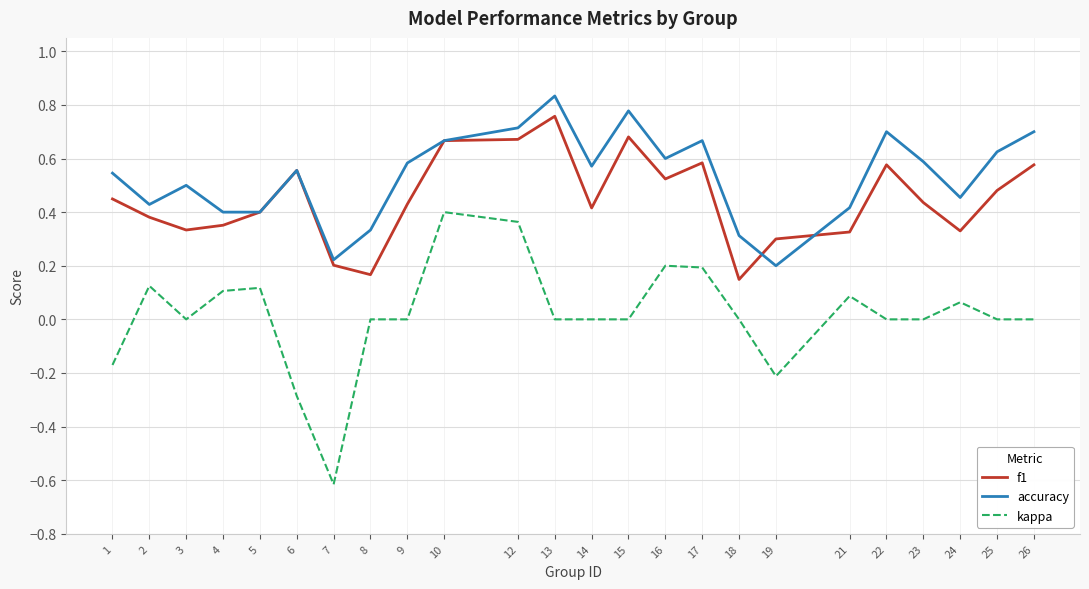

True or false: kappa has a value of -0.2 at 1.

True